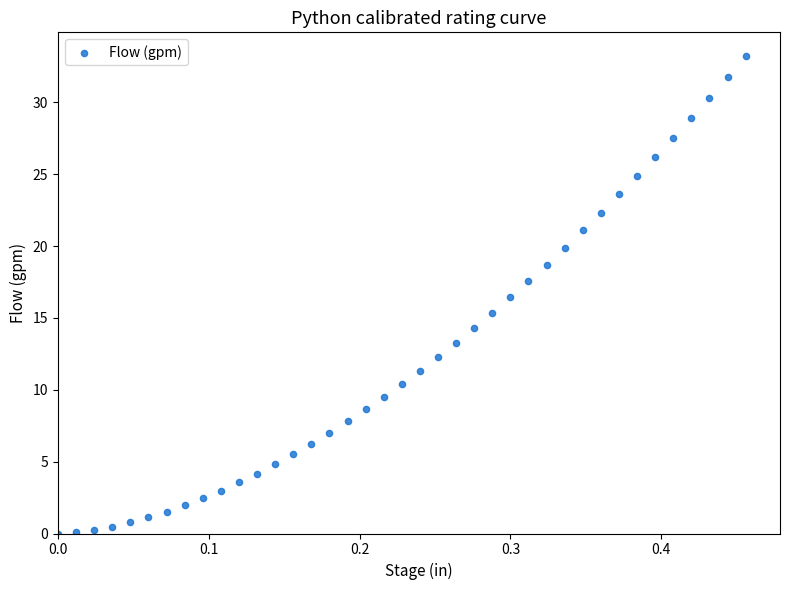

What is the range of X values (max minus min)?

0.5